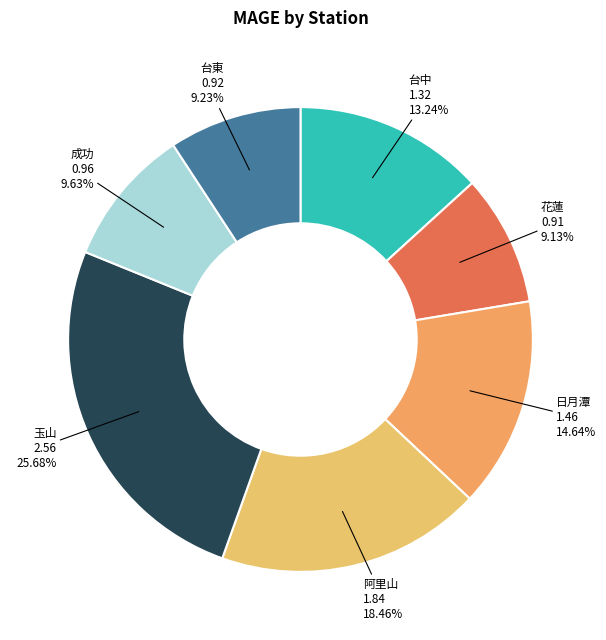

Which has a higher value, 玉山 or 花蓮?

玉山